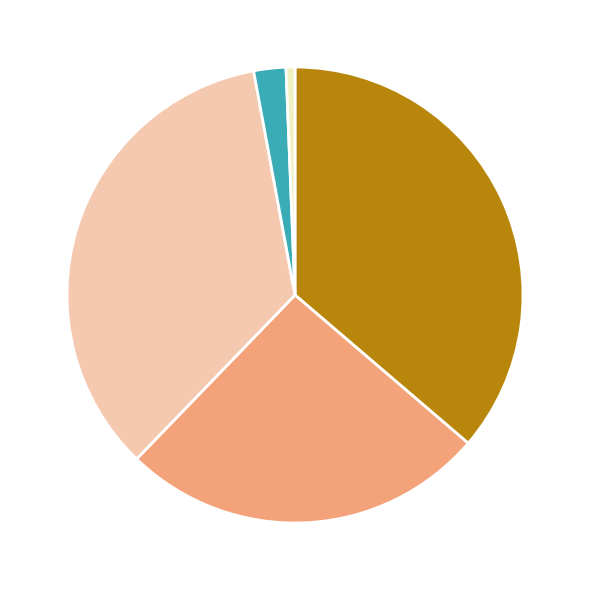

Does any single category account for the majority?

No